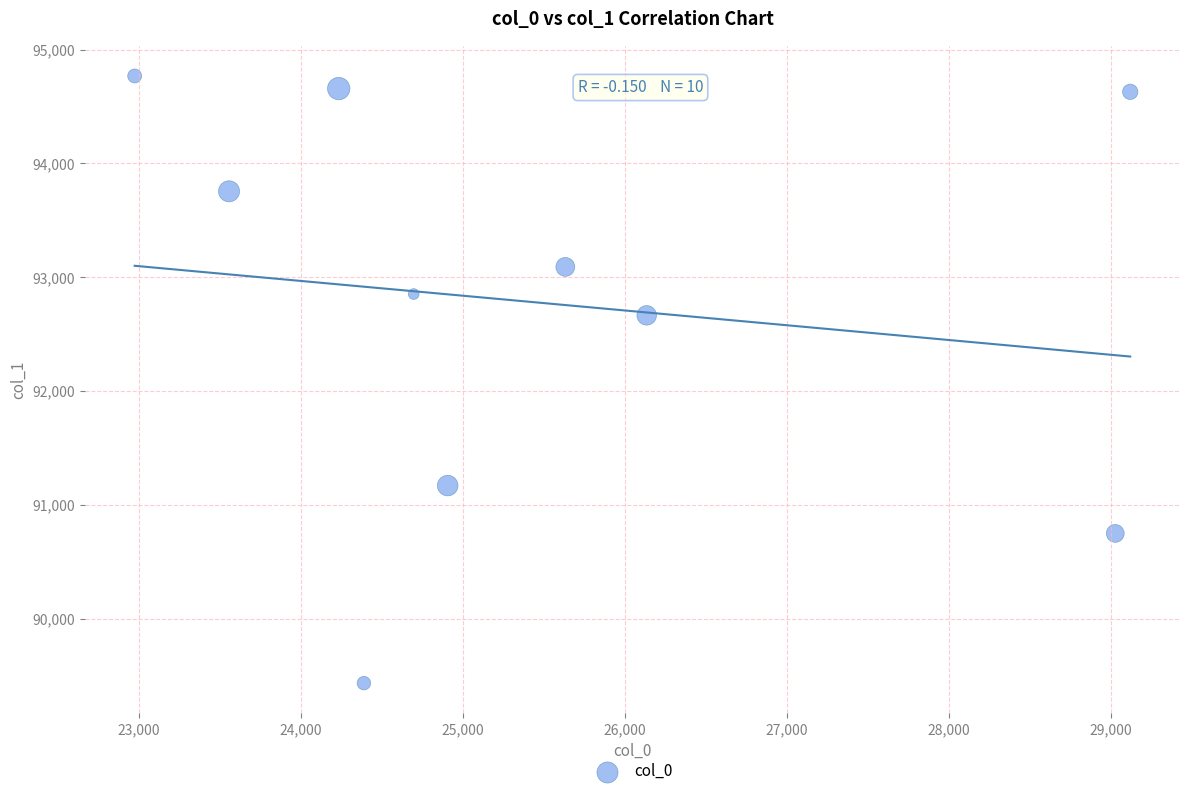

What Y value in the scatter plot is closest to 92100?

92664.5